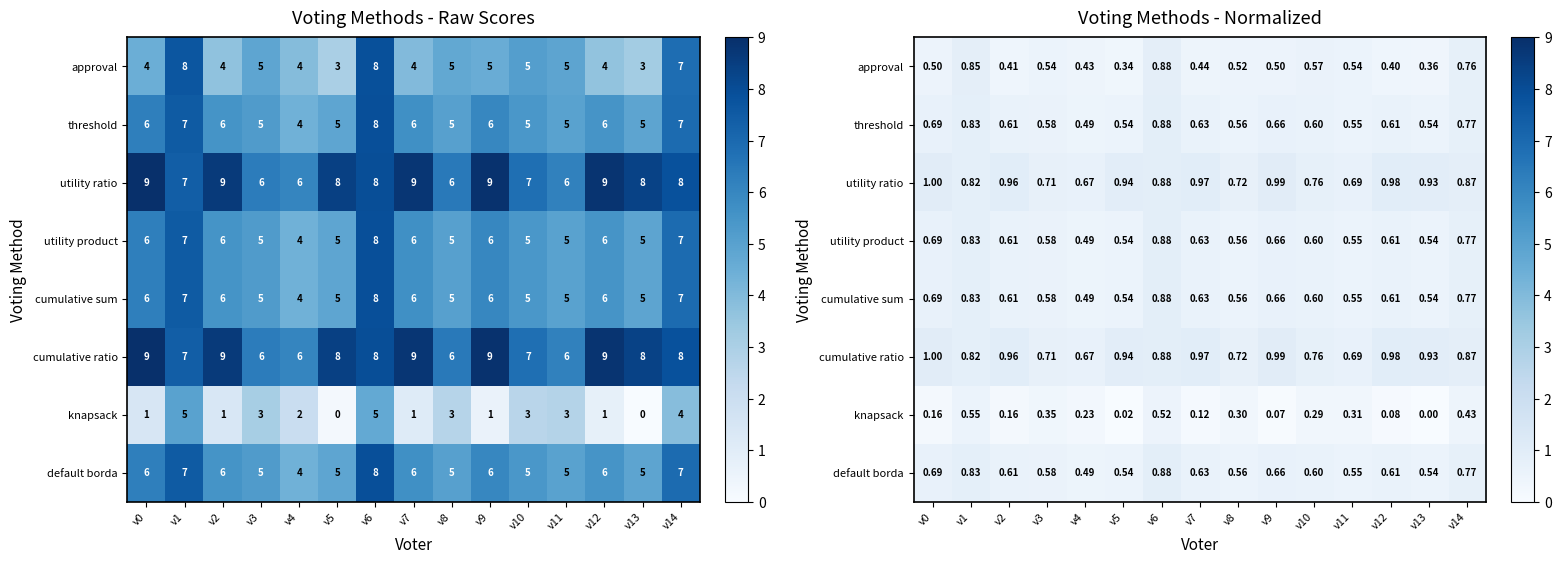

At which category is the sum across all series the highest?

v6